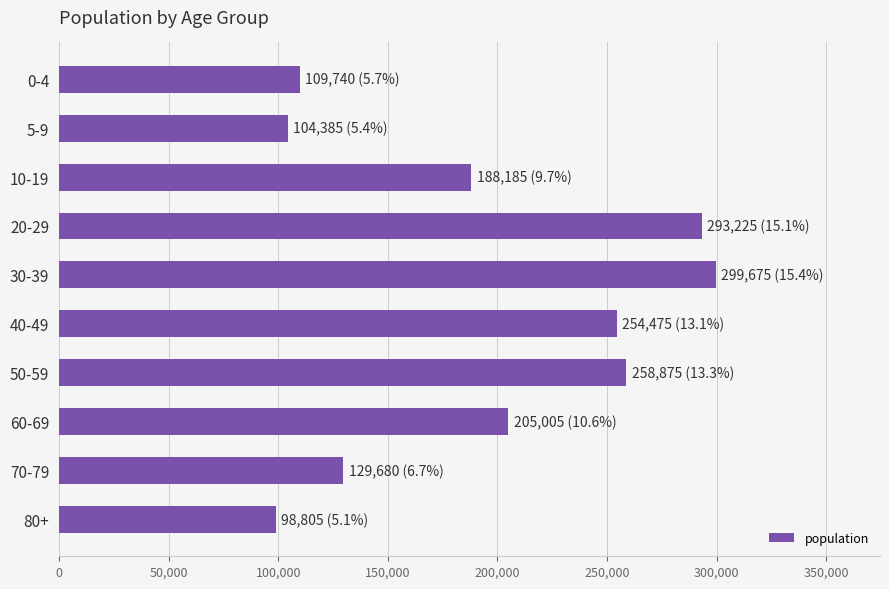

Is it true that the value at 40-49 is 393994?

False